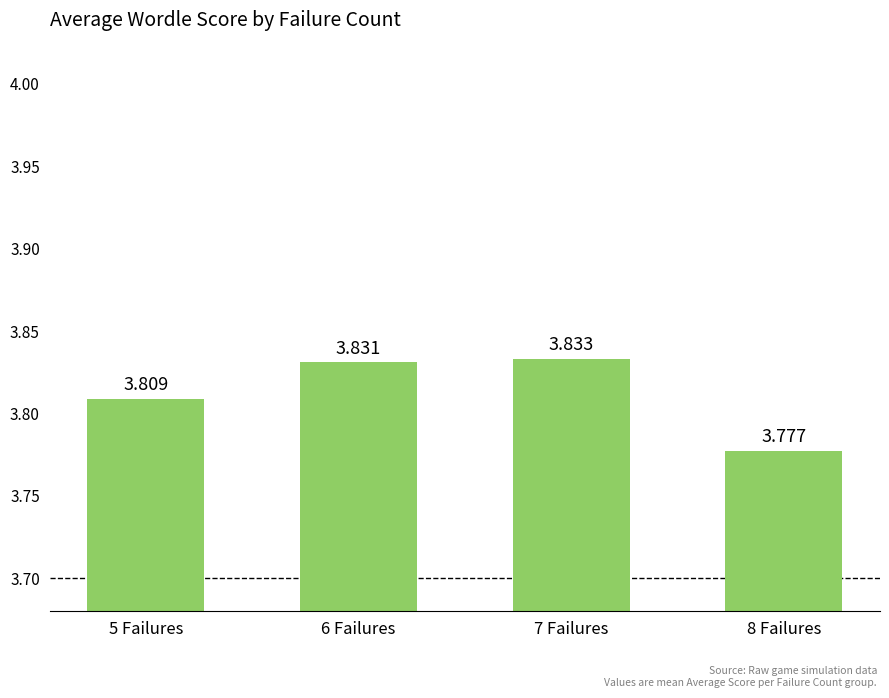

At which label is the value closest to 3?

8 Failures